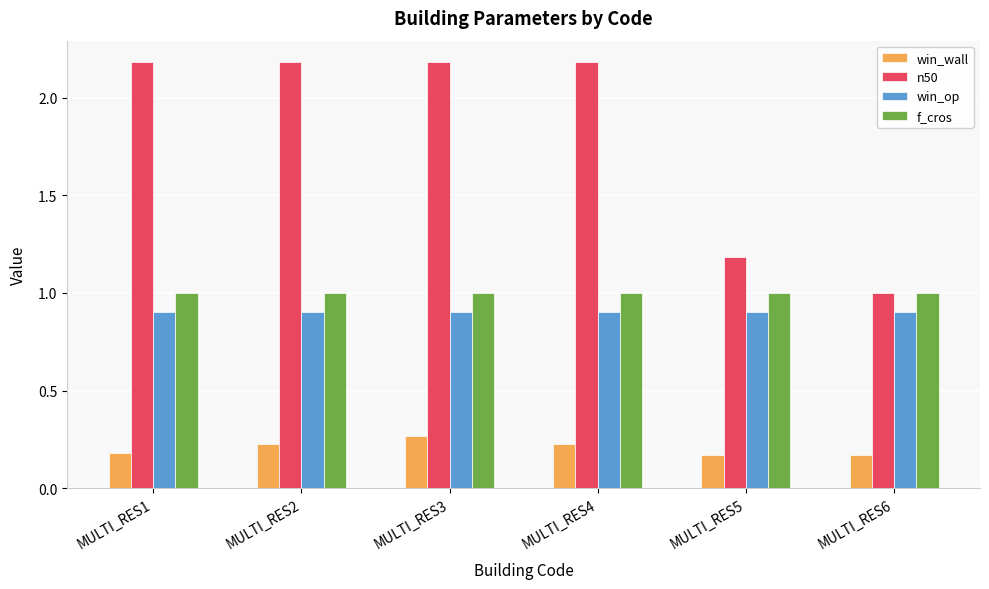

What is the average value of the win_op series?

0.9